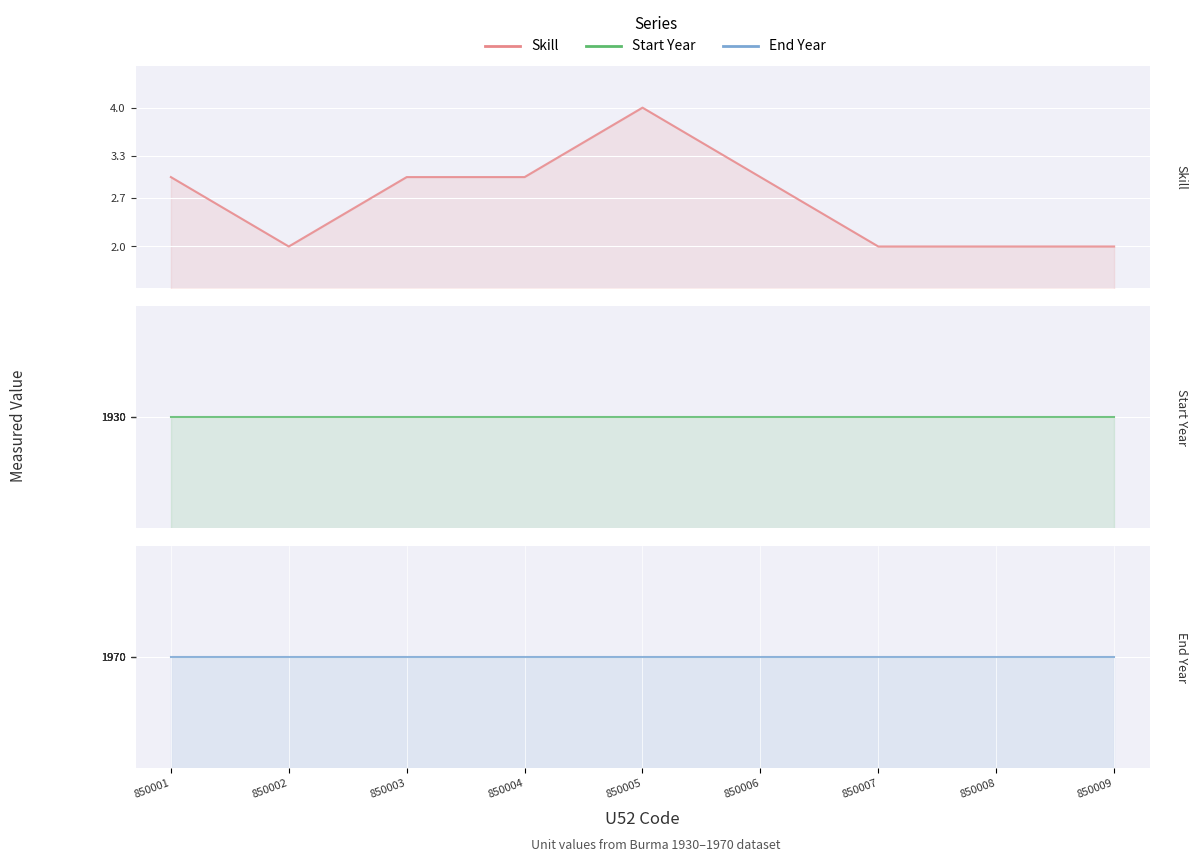

True or false: Skill and End Year intersect in this chart.

False